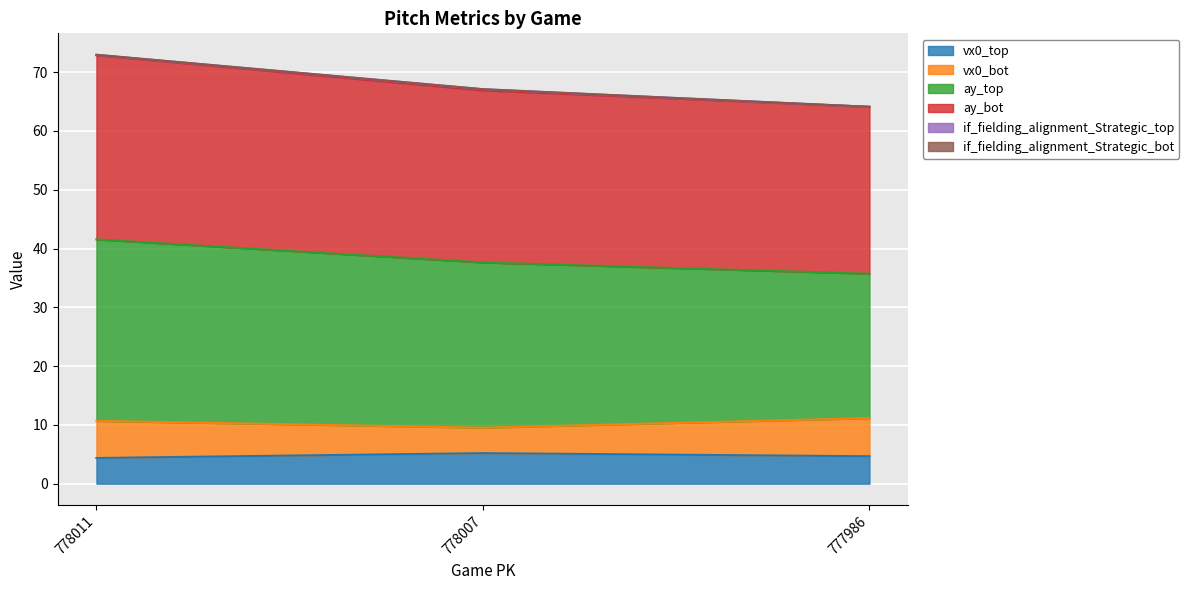

True or false: vx0_top has a value of 5.2 at 778007.

True